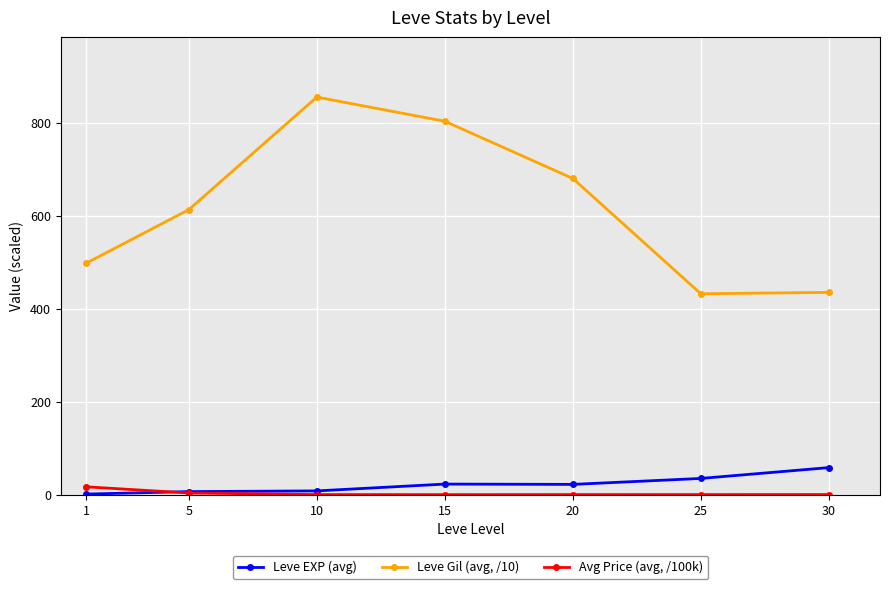

Which series has the largest total across all categories?

Leve Gil (avg, /10)